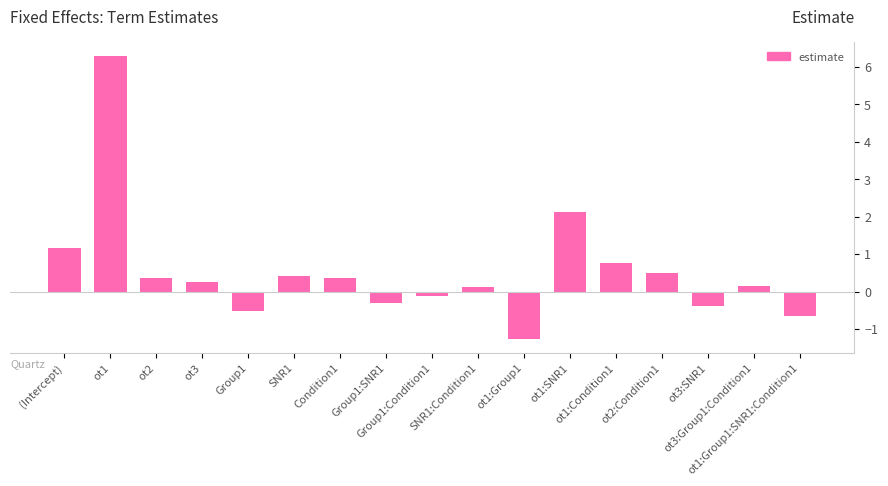

Reading right to left, what are all the values shown in this chart?

ot1:Group1:SNR1:Condition1=-0.7	ot3:Group1:Condition1=0.2	ot3:SNR1=-0.4	ot2:Condition1=0.5	ot1:Condition1=0.8	ot1:SNR1=2.1	ot1:Group1=-1.3	SNR1:Condition1=0.1	Group1:Condition1=-0.1	Group1:SNR1=-0.3	Condition1=0.4	SNR1=0.4	Group1=-0.5	ot3=0.2	ot2=0.4	ot1=6.3	(Intercept)=1.2